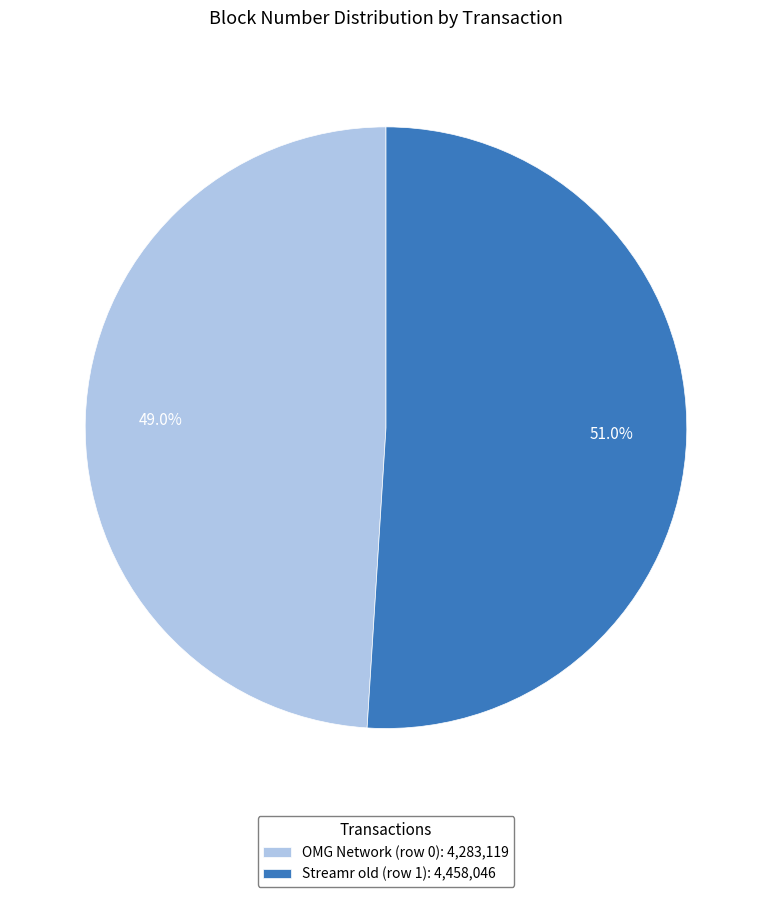

What is the ratio of the value at Streamr old (row 1) to the value at OMG Network (row 0)?

1.0